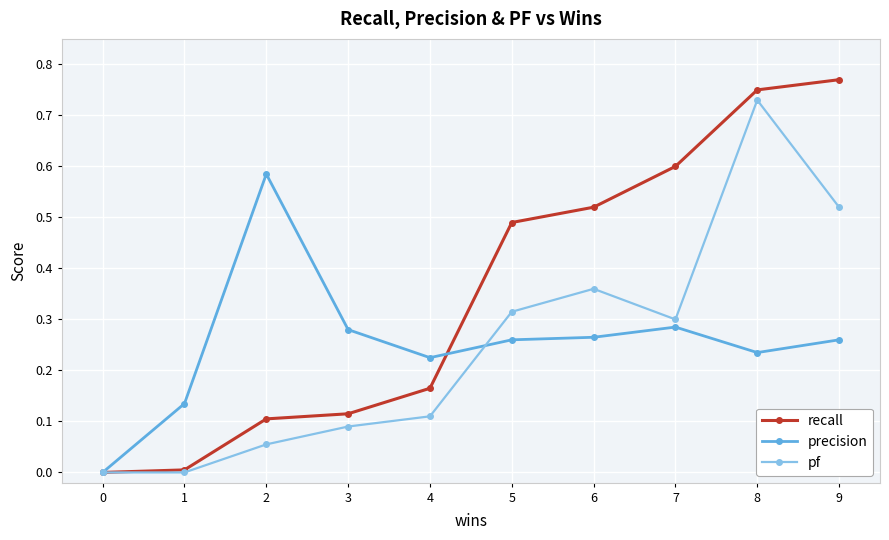

Count the precision values in the range 0 to 1.

10